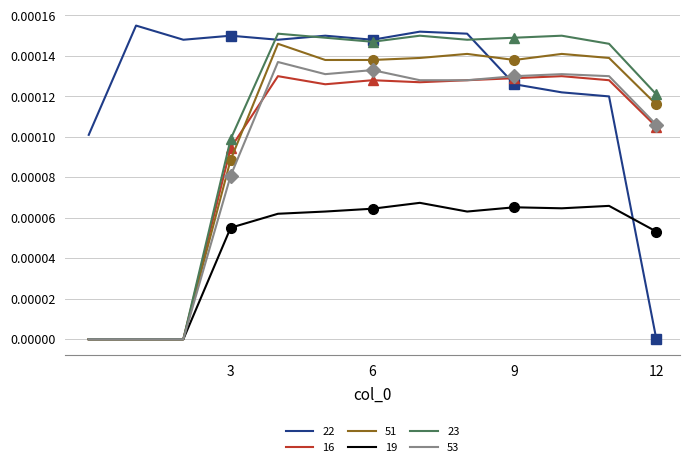

In 19, how many points are lower than both neighbors (excluding endpoints)?

2